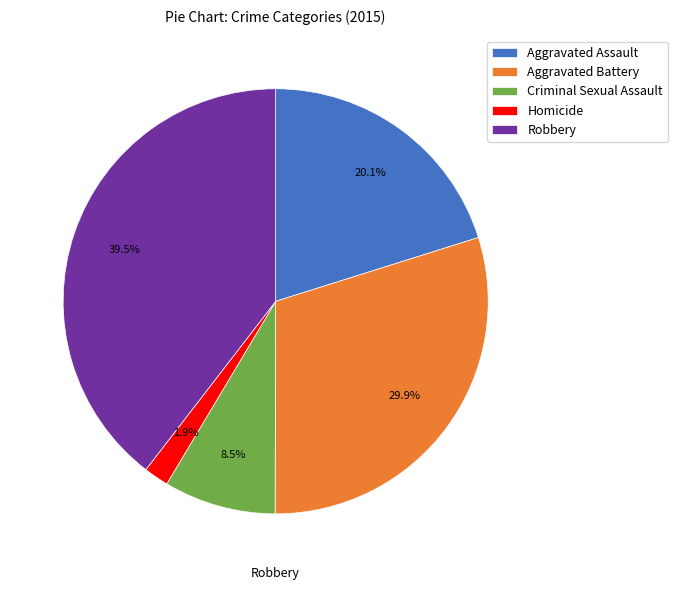

Between Aggravated Assault and Criminal Sexual Assault, which is larger?

Aggravated Assault